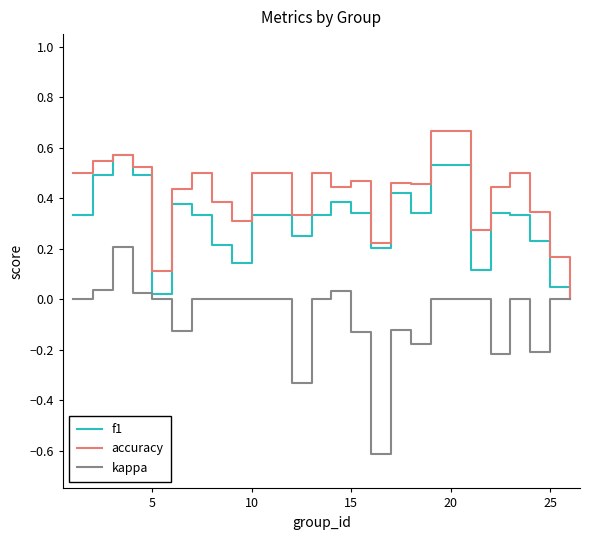

In accuracy, how many points are lower than both neighbors (excluding endpoints)?

7